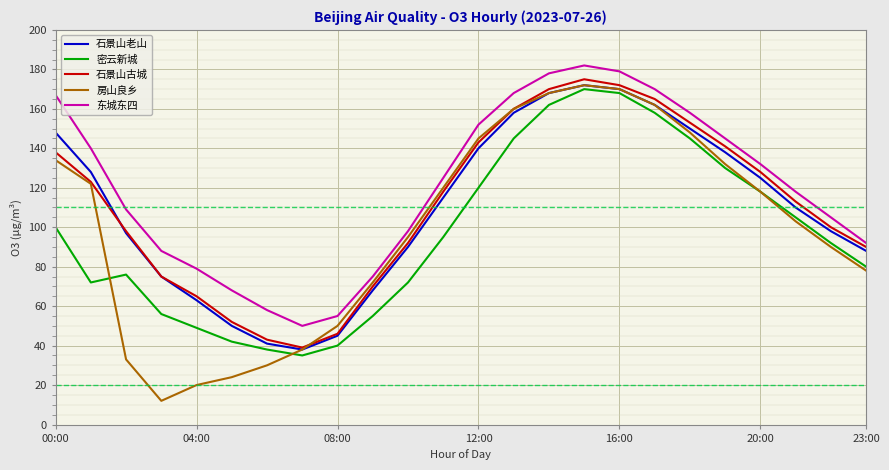

What is the highest value of the 密云新城 series?

170